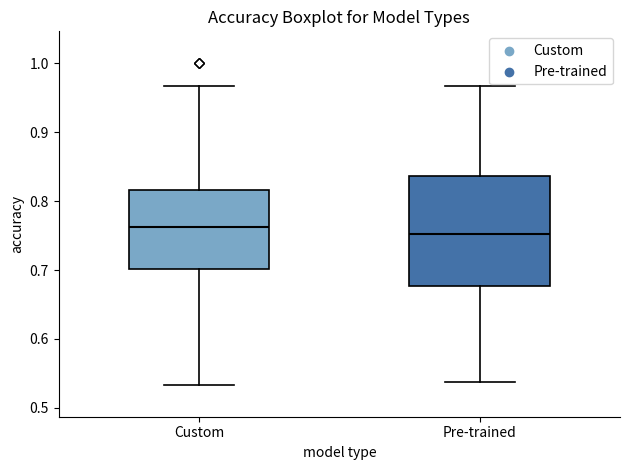

Where is the upper edge of the box for Custom on the y-axis? The values are not printed on the chart, so give them approximately, as read against the axis.

0.82